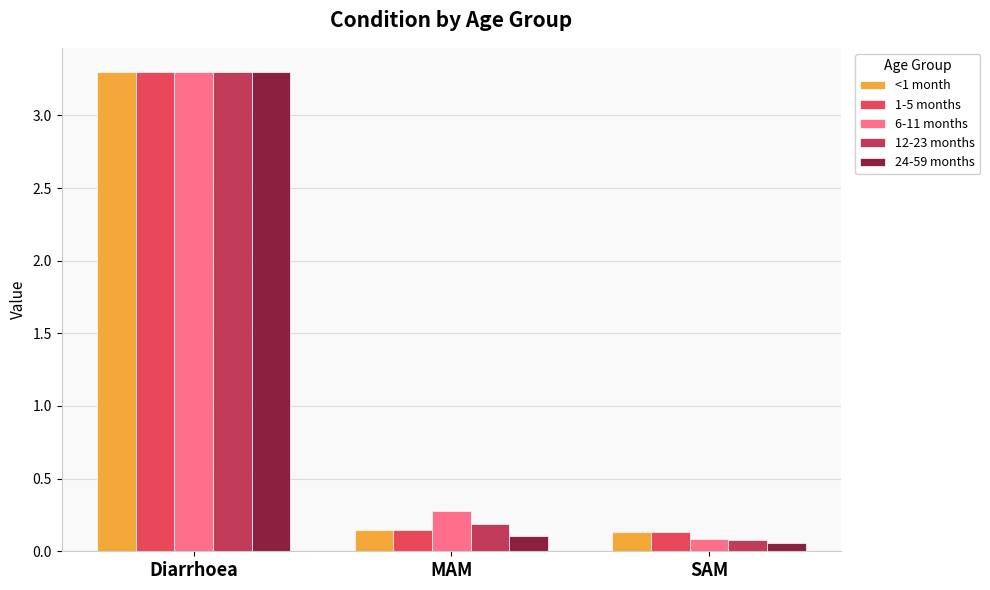

List the labels in order of 6-11 months value, largest first.

Diarrhoea, MAM, SAM